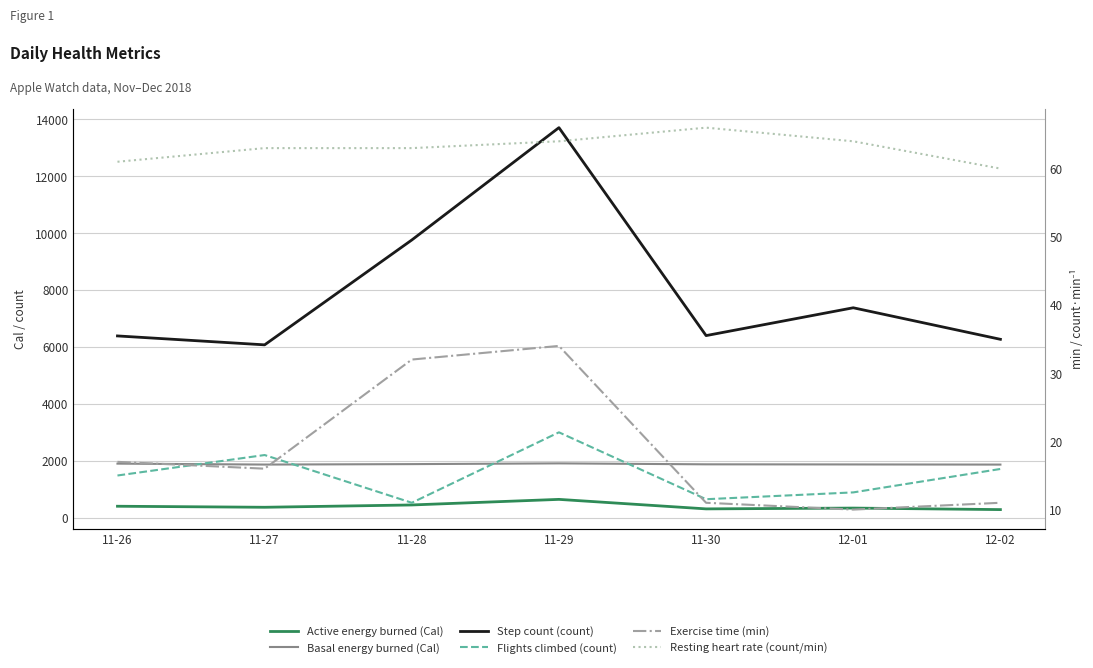

True or false: Active energy burned (Cal) and Flights climbed (count) intersect in this chart.

False